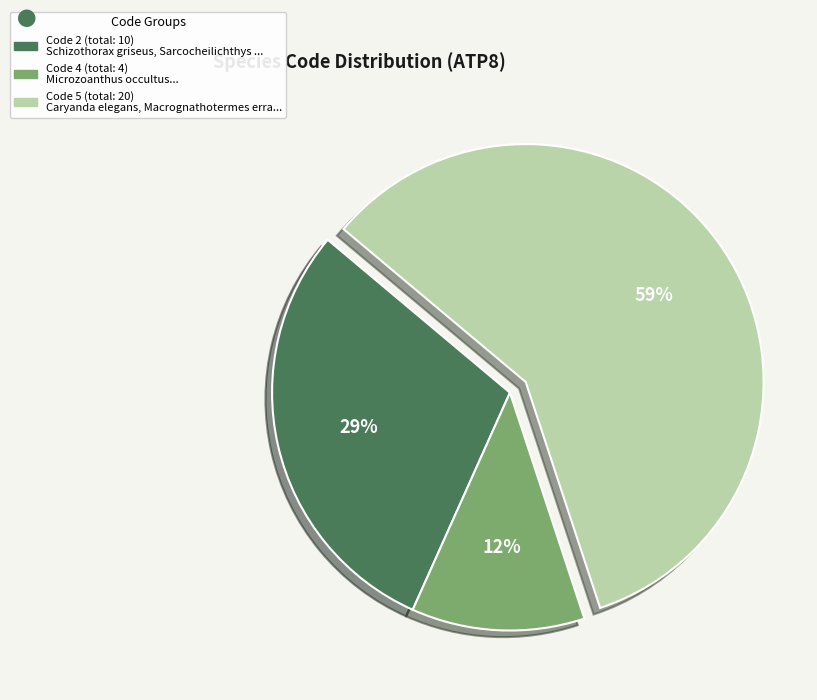

To the nearest percent, what is the difference between the largest and smallest slice percentages?

47%